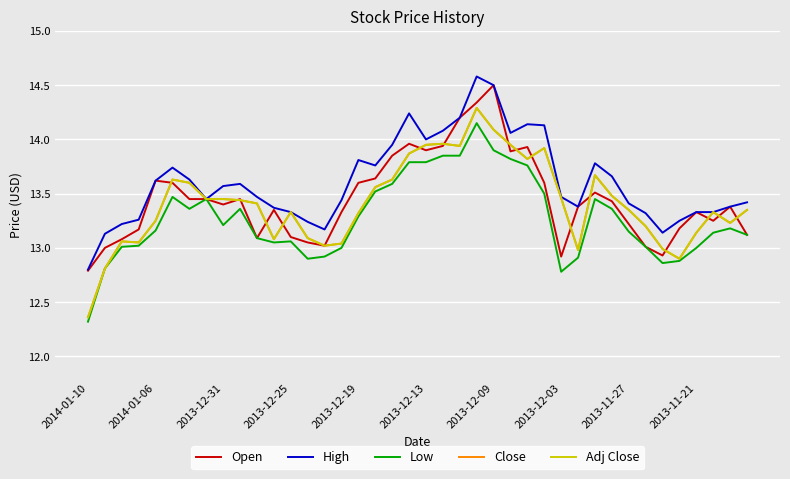

How many values in the Low series exceed 13?

30